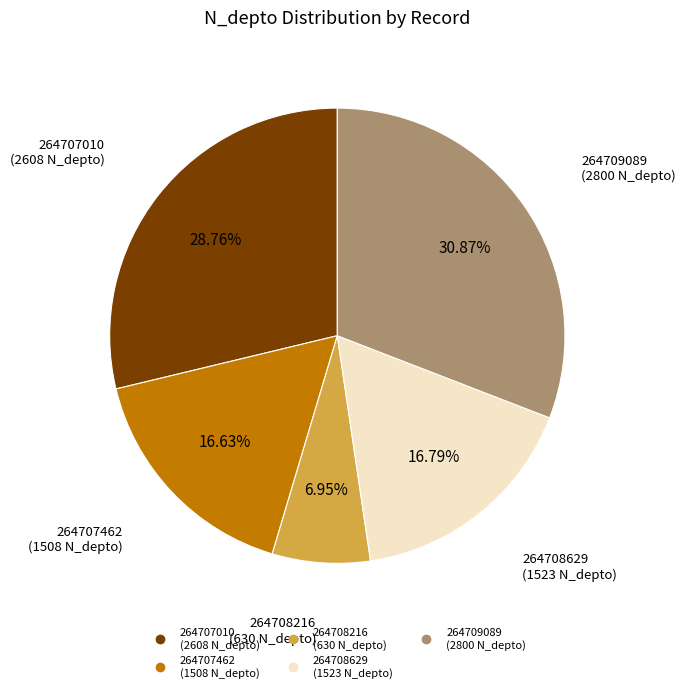

How many segments does this pie chart have?

5